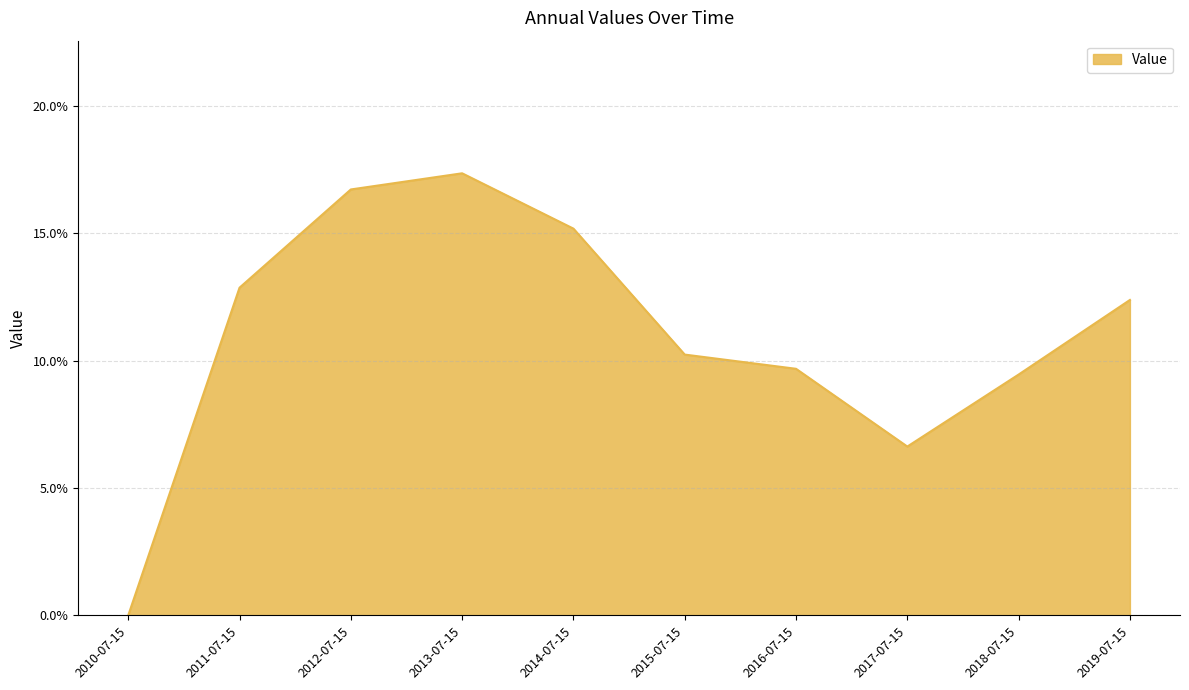

List the labels in order of value, smallest first.

2010-07-15, 2017-07-15, 2018-07-15, 2016-07-15, 2015-07-15, 2019-07-15, 2011-07-15, 2014-07-15, 2012-07-15, 2013-07-15